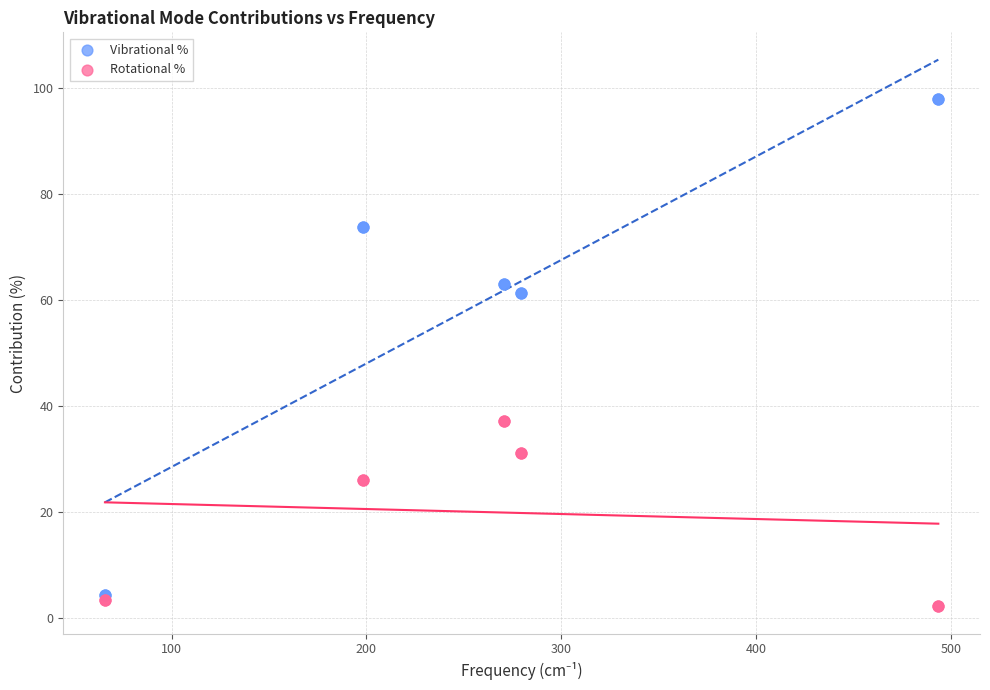

Which series has the widest spread of Y values?

Vibrational %